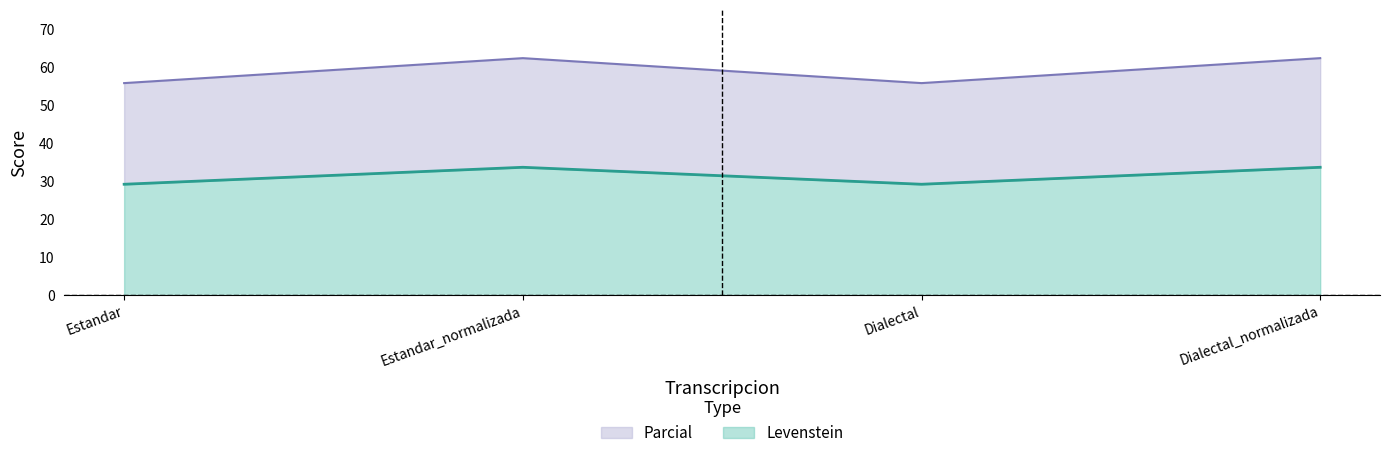

True or false: Parcial and Levenstein cross at least once.

False